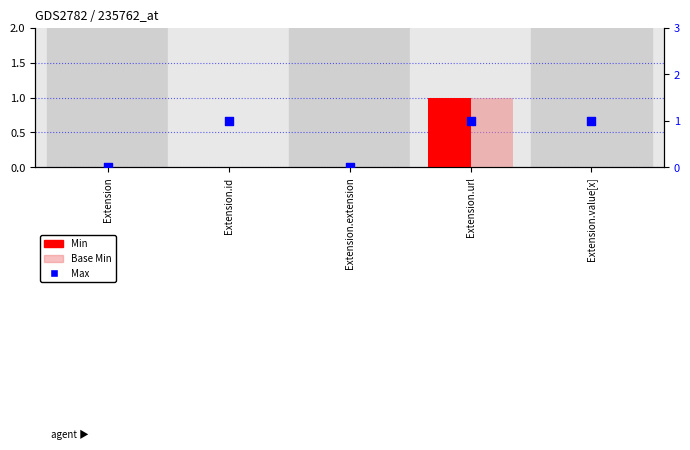

Which series has the largest total across all categories?

Max